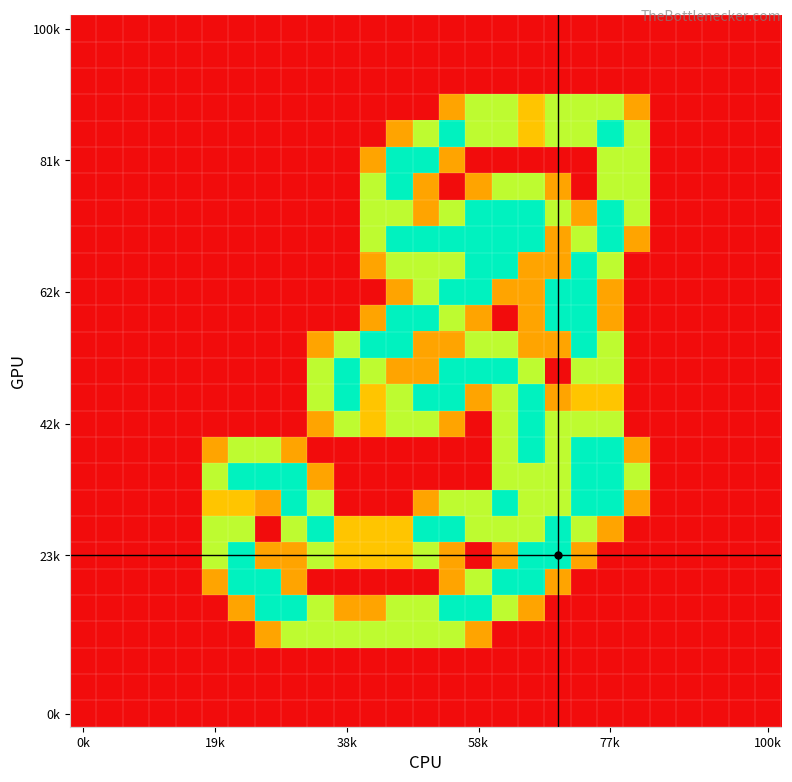

What is the greatest value displayed?

2.0